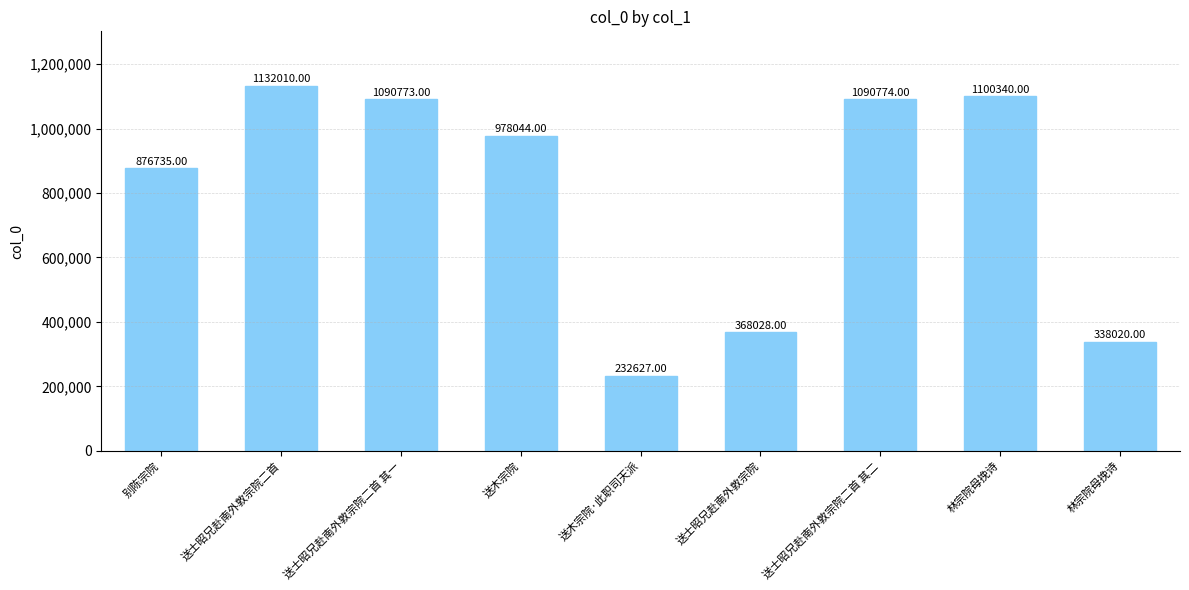

How many bars are there in total?

9